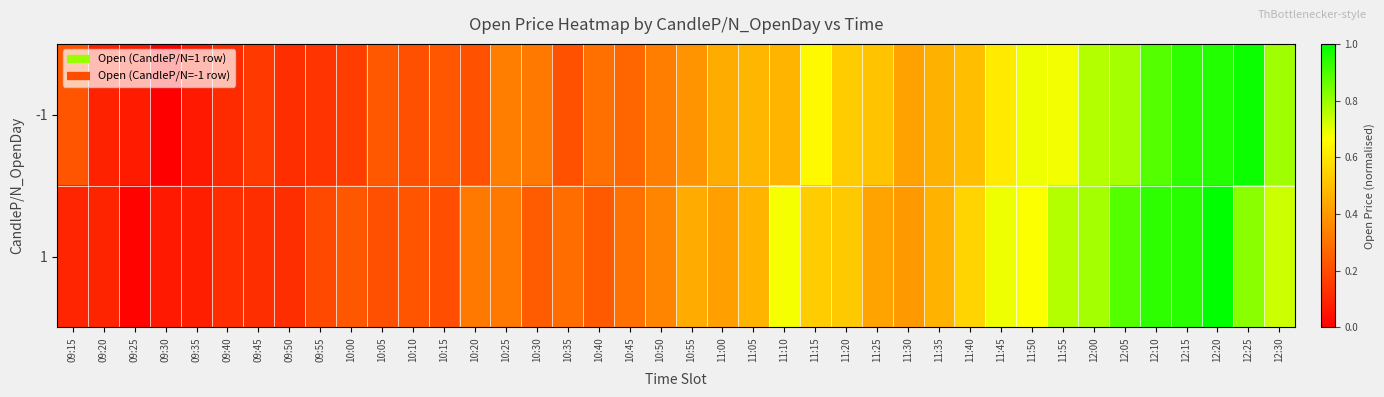

Which label corresponds to the smallest value in the chart?

09:30